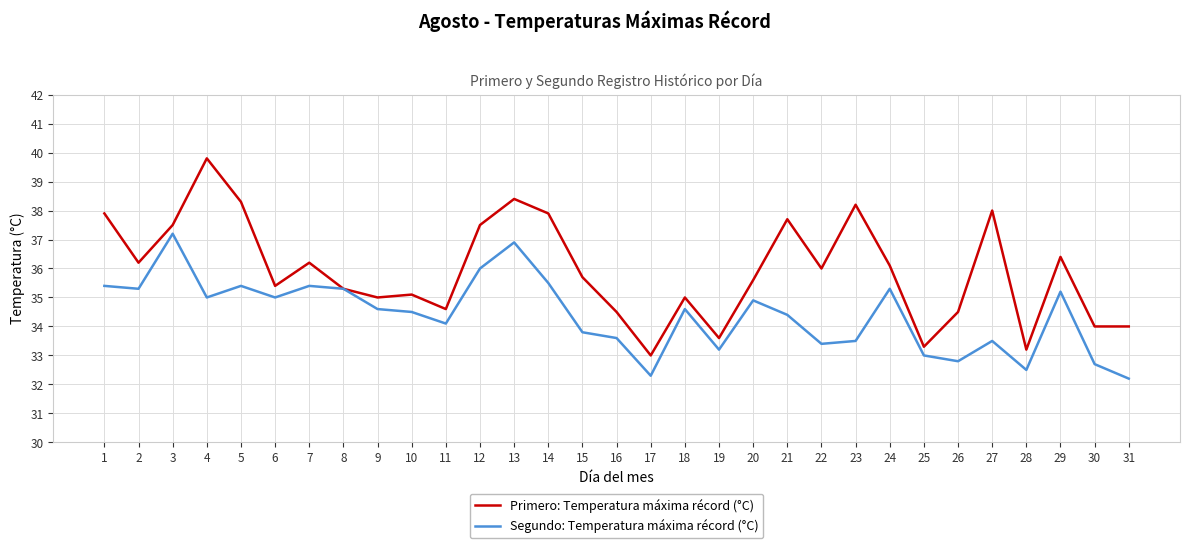

Reading left to right, extract all data points from this chart.

Primero: Temperatura máxima récord (°C): 1=37.9	2=36.2	3=37.5	4=39.8	5=38.3	6=35.4	7=36.2	8=35.3	9=35.0	10=35.1	11=34.6	12=37.5	13=38.4	14=37.9	15=35.7	16=34.5	17=33.0	18=35.0	19=33.6	20=35.6	21=37.7	22=36.0	23=38.2	24=36.1	25=33.3	26=34.5	27=38.0	28=33.2	29=36.4	30=34.0	31=34.0
Segundo: Temperatura máxima récord (°C): 1=35.4	2=35.3	3=37.2	4=35.0	5=35.4	6=35.0	7=35.4	8=35.3	9=34.6	10=34.5	11=34.1	12=36.0	13=36.9	14=35.5	15=33.8	16=33.6	17=32.3	18=34.6	19=33.2	20=34.9	21=34.4	22=33.4	23=33.5	24=35.3	25=33.0	26=32.8	27=33.5	28=32.5	29=35.2	30=32.7	31=32.2